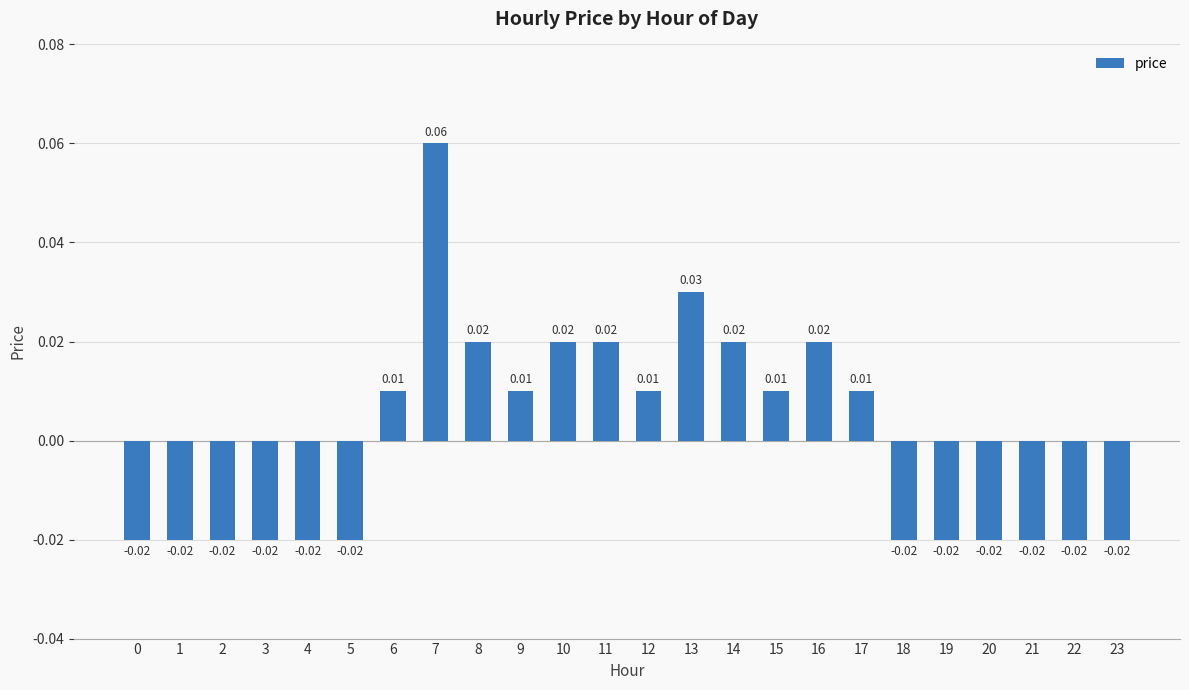

Which has a higher value, 22 or 9?

9